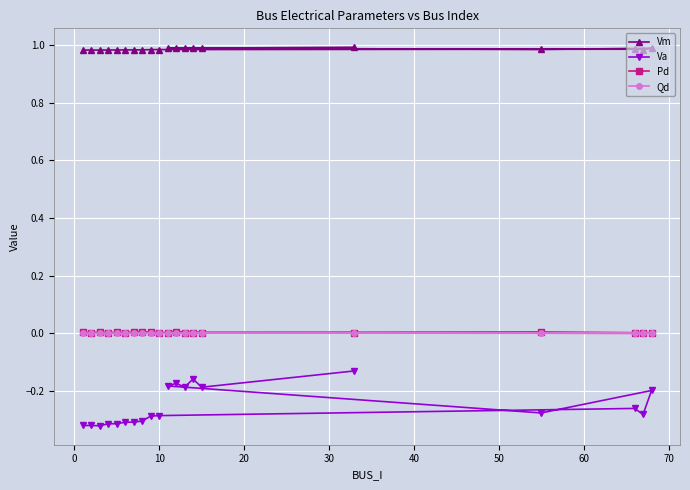

Which series has the largest total across all categories?

Vm